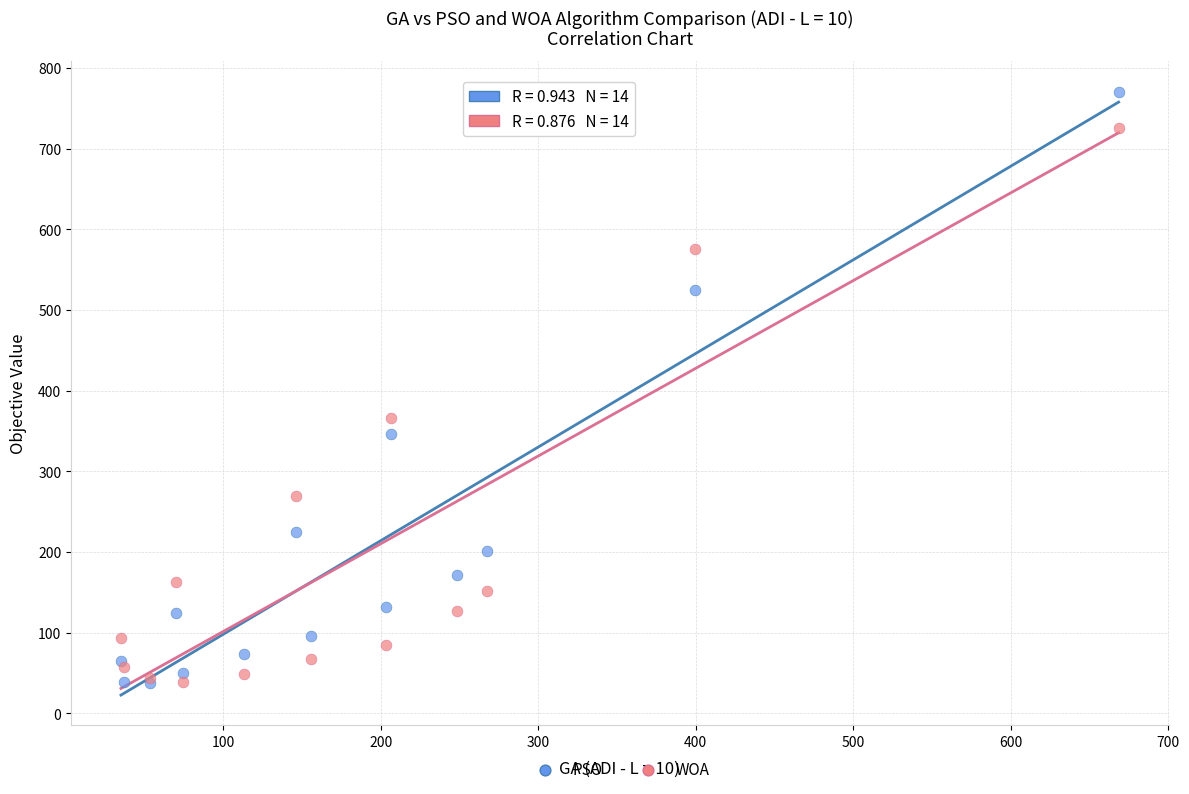

In the PSO series, what Y value is closest to 404?

346.6